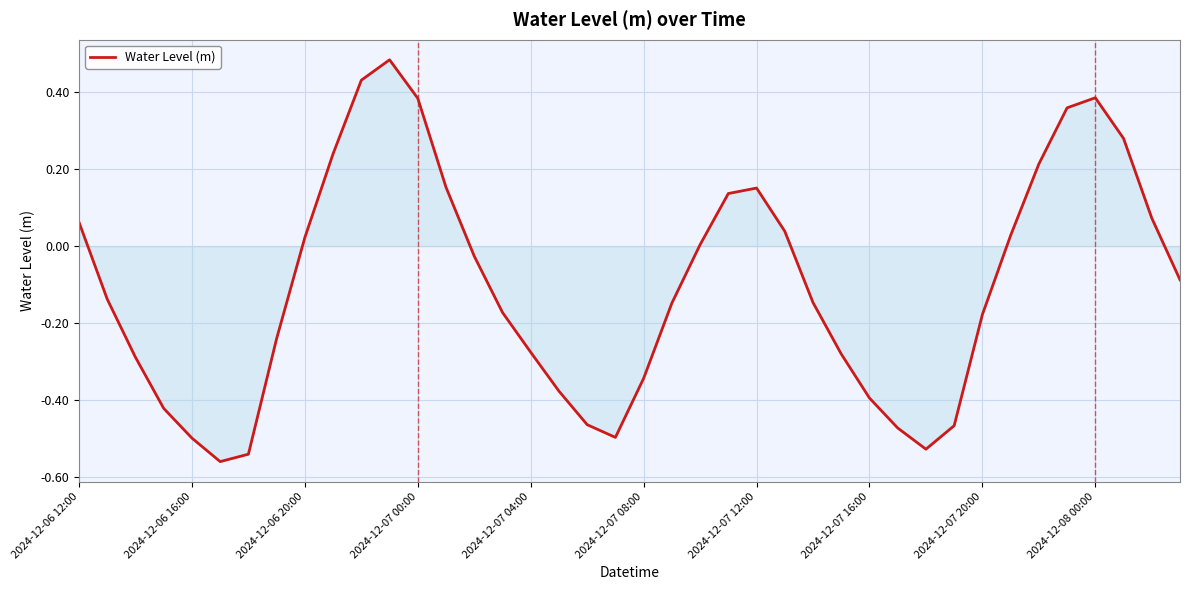

Reading left to right, extract all data points from this chart.

0.1	-0.1	-0.3	-0.4	-0.5	-0.6	-0.5	-0.2	0.0	0.2	0.4	0.5	0.4	0.2	-0.0	-0.2	-0.3	-0.4	-0.5	-0.5	-0.3	-0.1	0.0	0.1	0.2	0.0	-0.1	-0.3	-0.4	-0.5	-0.5	-0.5	-0.2	0.0	0.2	0.4	0.4	0.3	0.1	-0.1